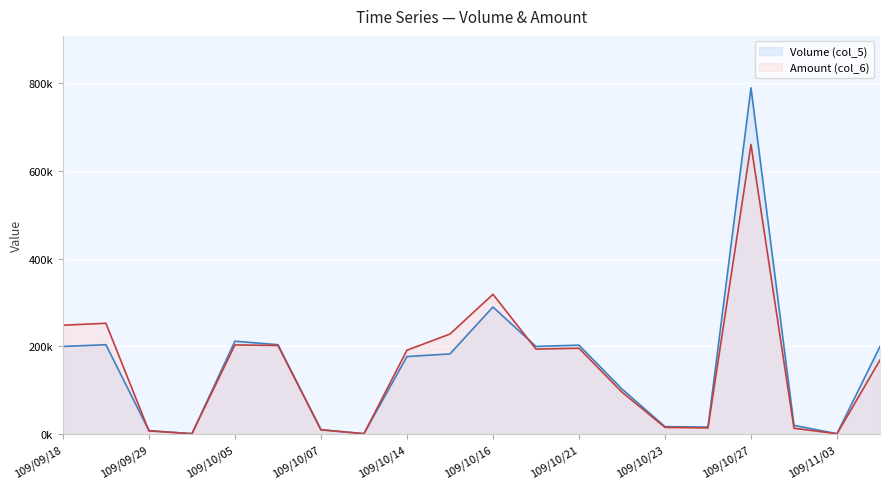

What position from the left is 109/10/05?

5